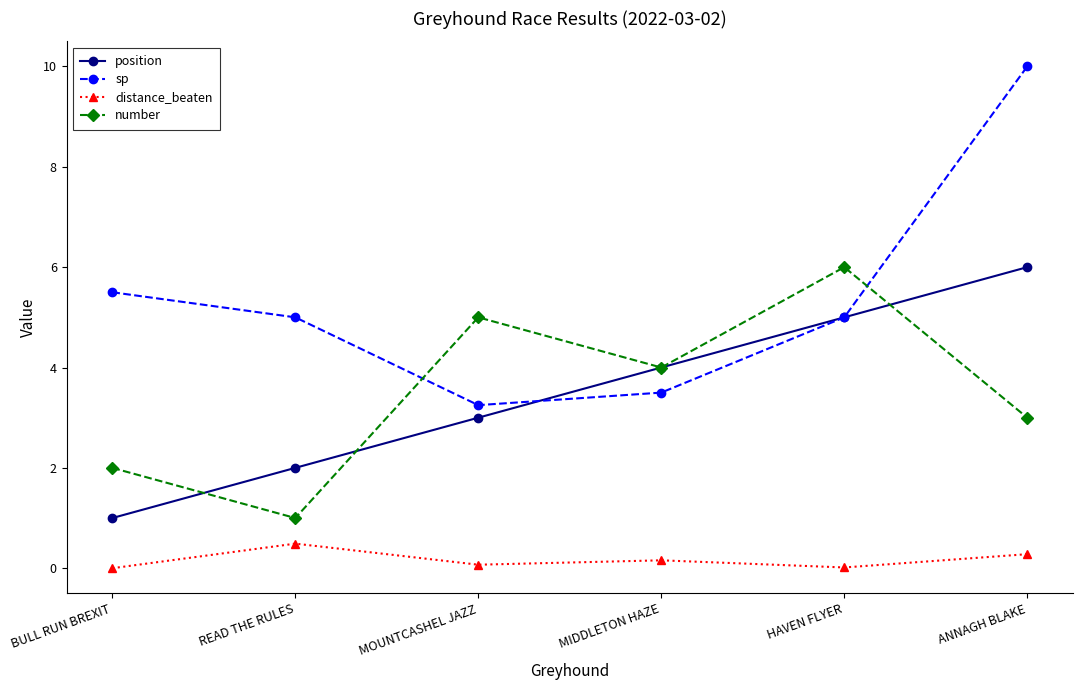

The position series shows 1.6 at MIDDLETON HAZE. True or false?

False